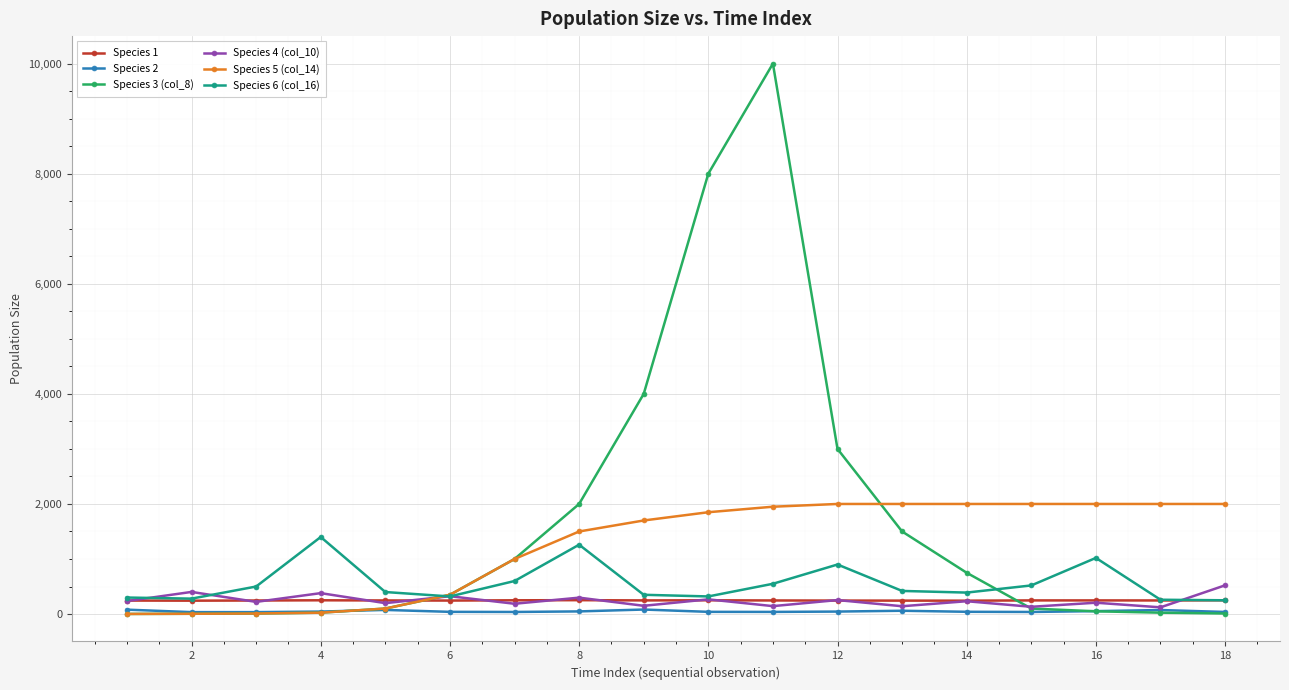

What is the maximum value shown in the chart?

10000